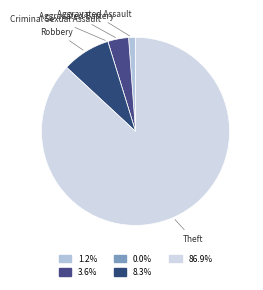

Combined, do Theft and Aggravated Assault account for over 50%?

Yes